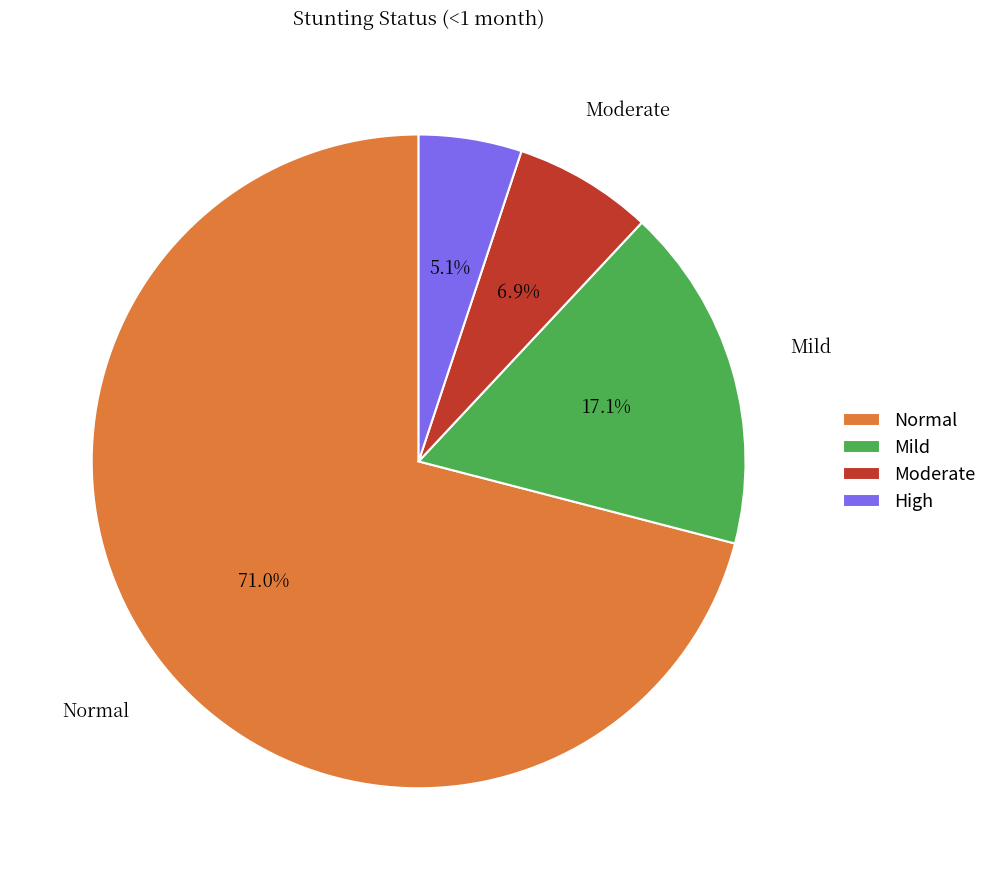

What is the majority slice?

Normal